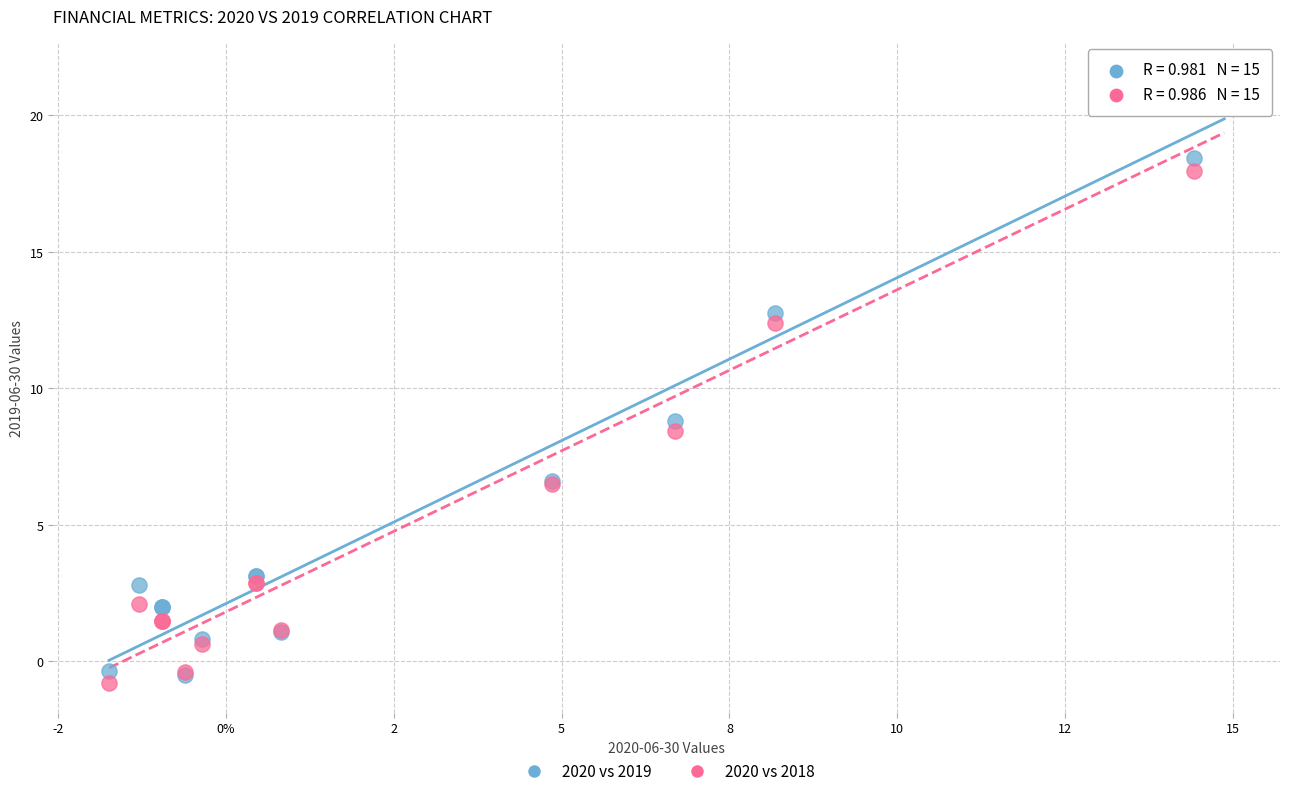

Which series has the widest spread of Y values?

2020 vs 2019